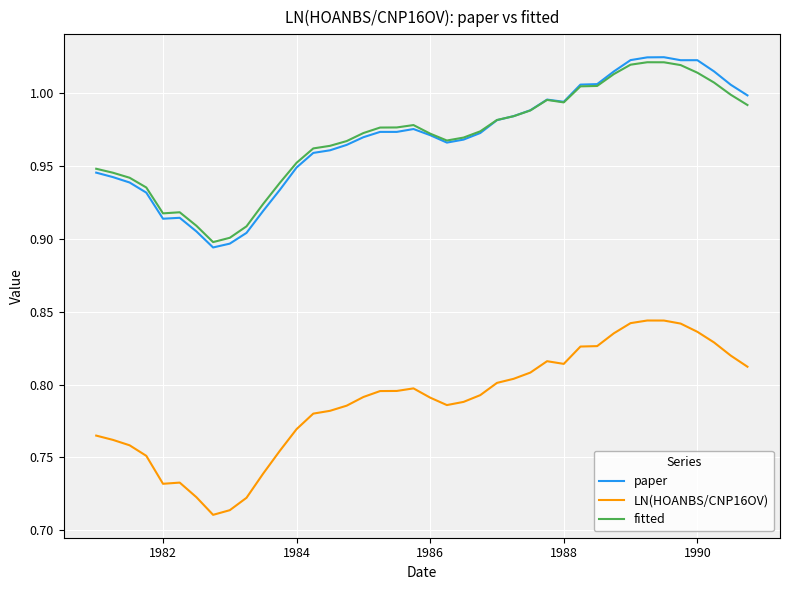

True or false: LN(HOANBS/CNP16OV) and paper cross at least once.

False